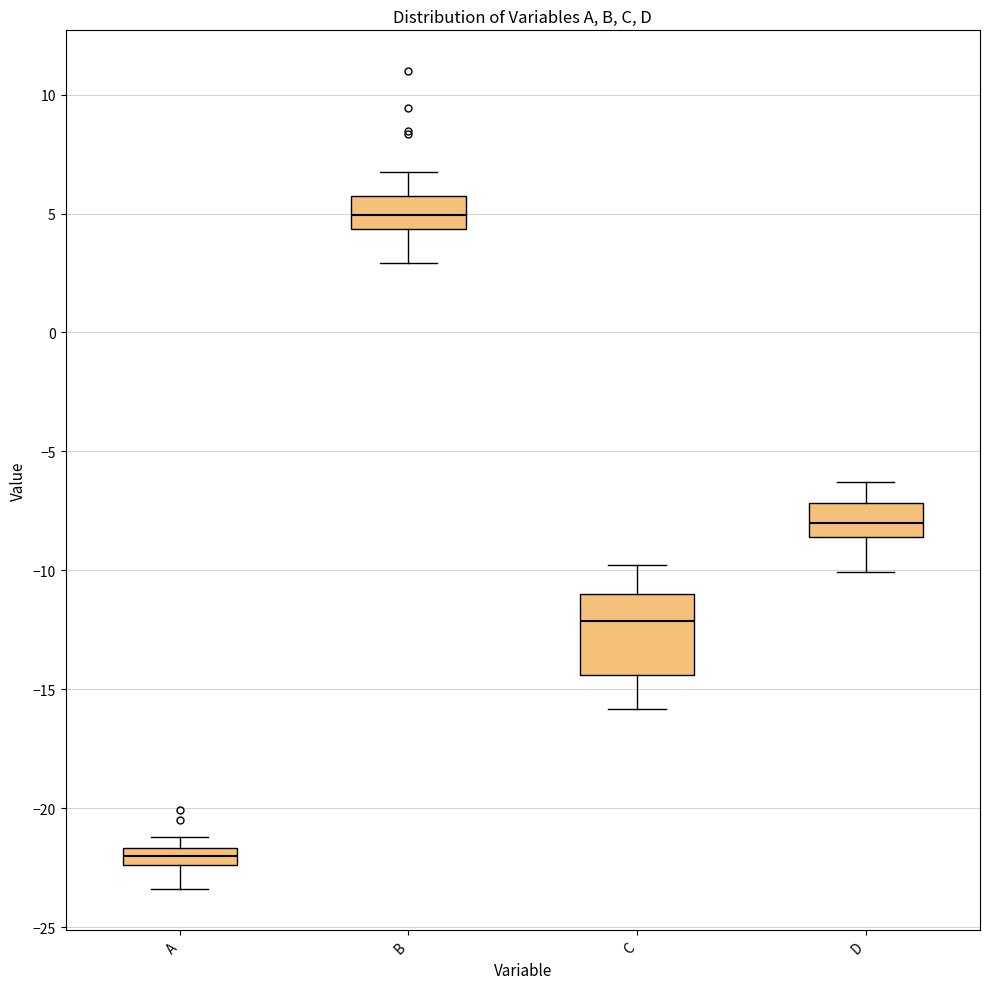

Where does the upper whisker of the box for B end on the y-axis? The values are not printed on the chart, so give them approximately, as read against the axis.

6.5